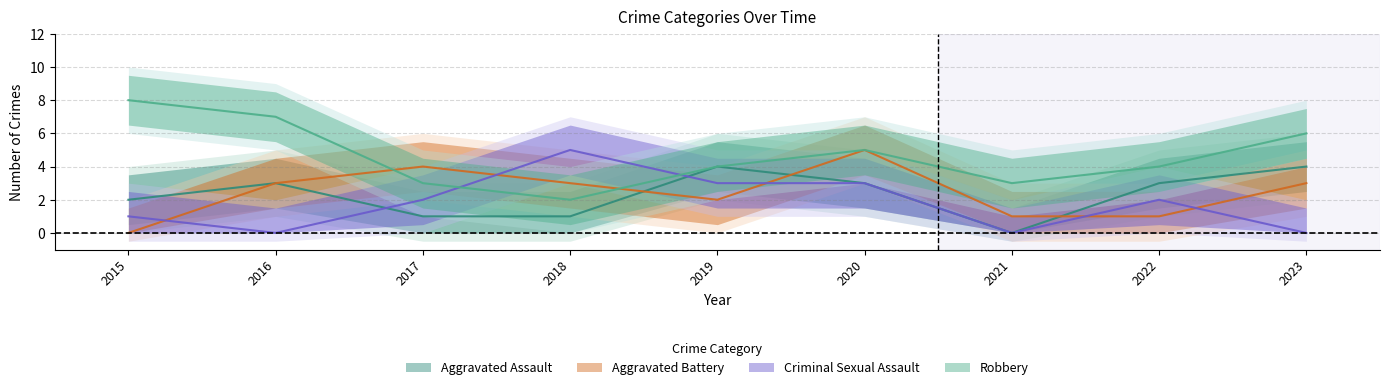

Where is the first local maximum for Robbery?

2020